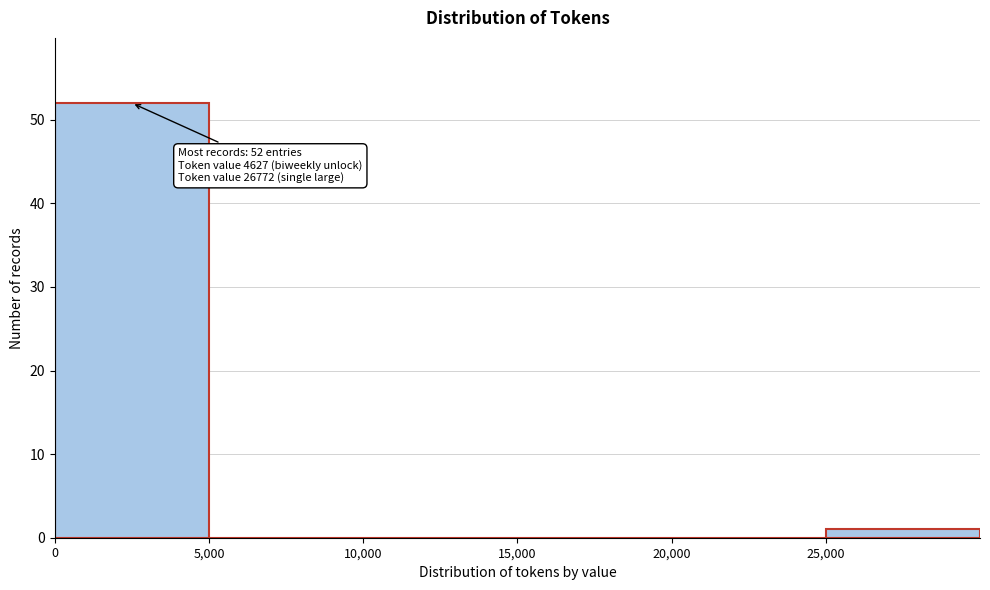

Which range on the x-axis has the tallest bar?

0 to 5000